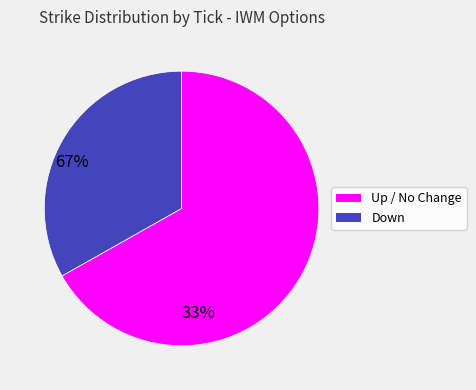

Is there any slice that represents more than half of the pie?

Yes